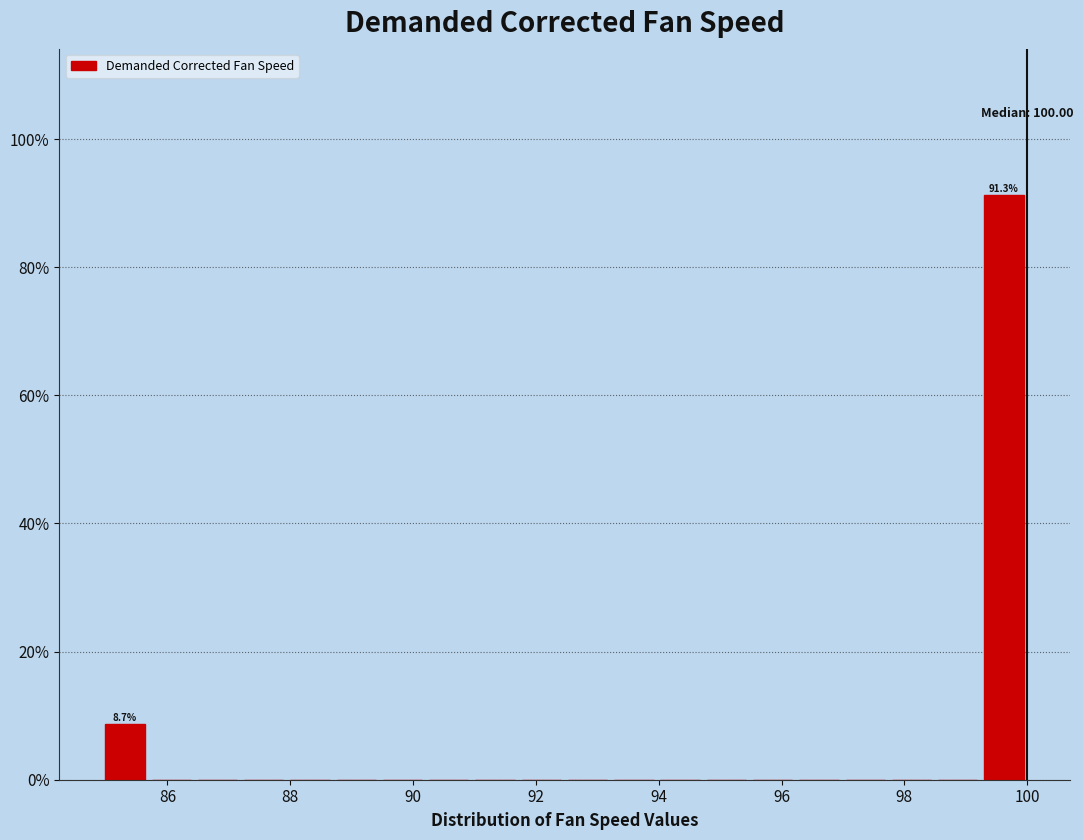

Around what value on the x-axis is the tallest bar? Give the approximate position of its centre, as read against the axis.

99.6